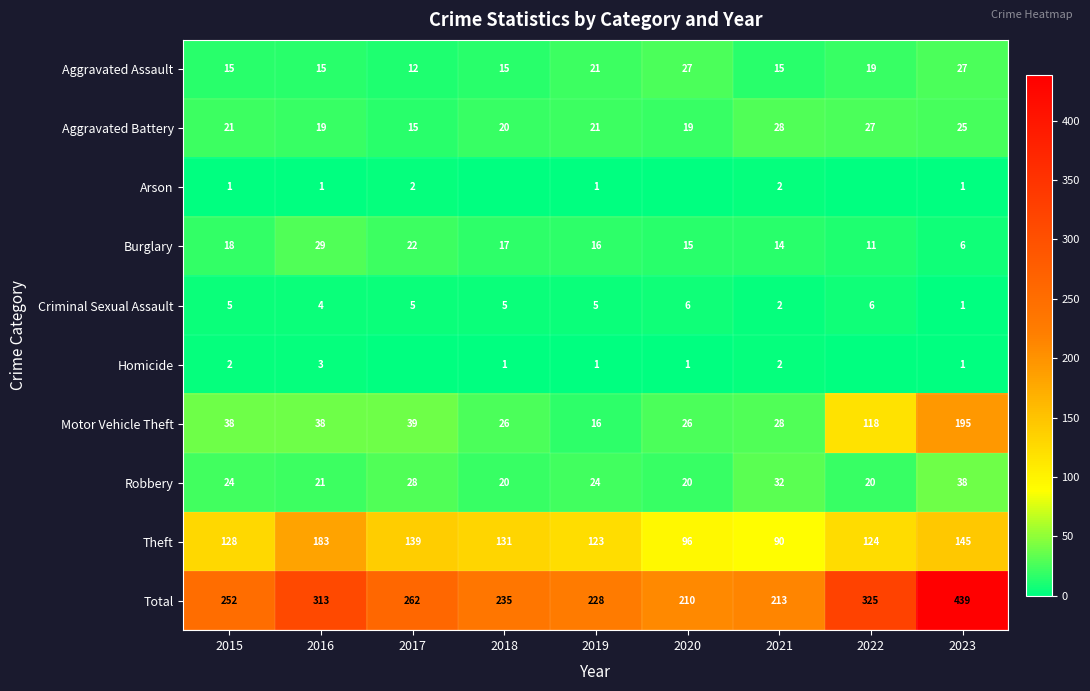

At which category is the sum across all series the highest?

2023